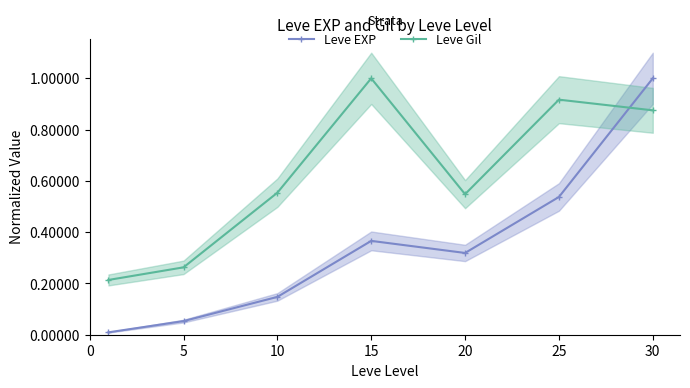

Reading left to right, list all the values displayed in this chart.

Leve EXP: 0.0	0.1	0.1	0.4	0.3	0.5	1.0
Leve Gil: 0.2	0.3	0.6	1.0	0.5	0.9	0.9